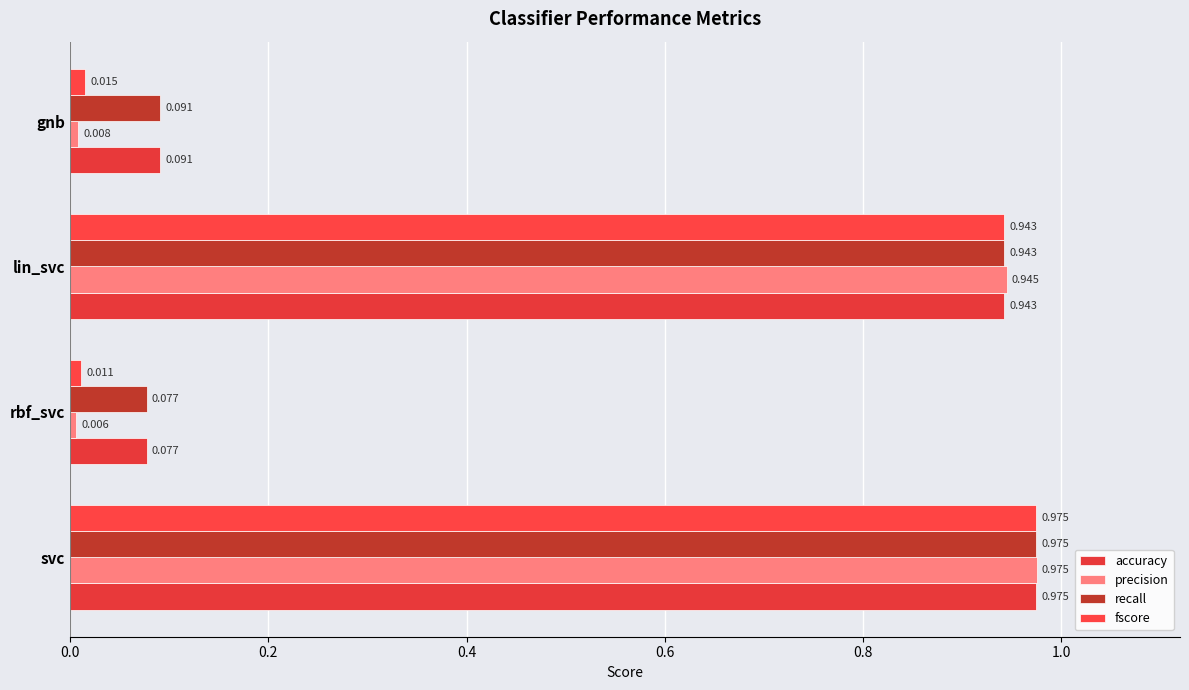

List the labels in order of recall value, smallest first.

rbf_svc, gnb, lin_svc, svc